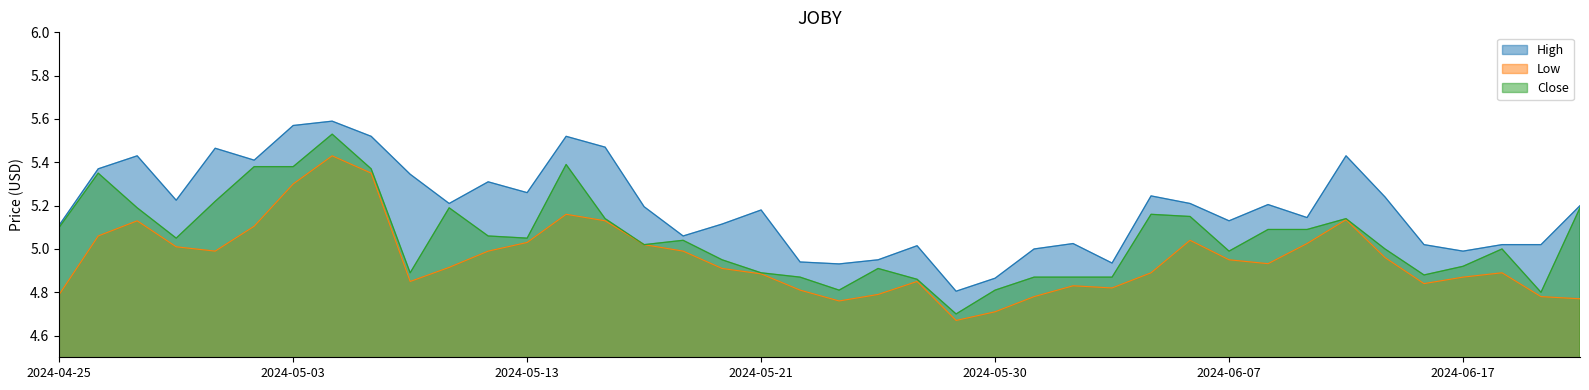

What is the total value across all series at 2024-06-17?

14.8